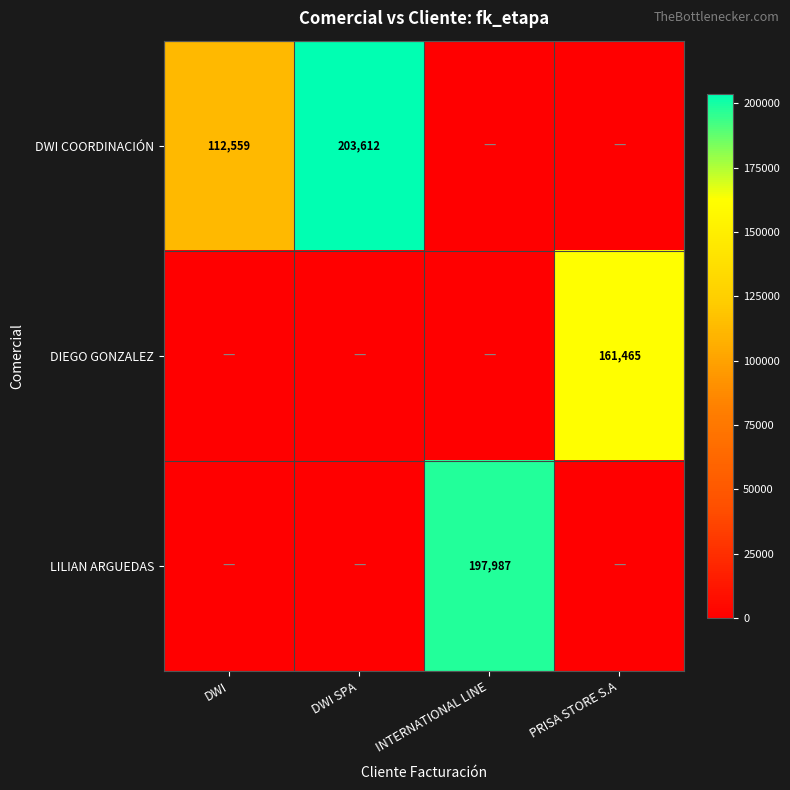

Count the number of data series in this chart.

3